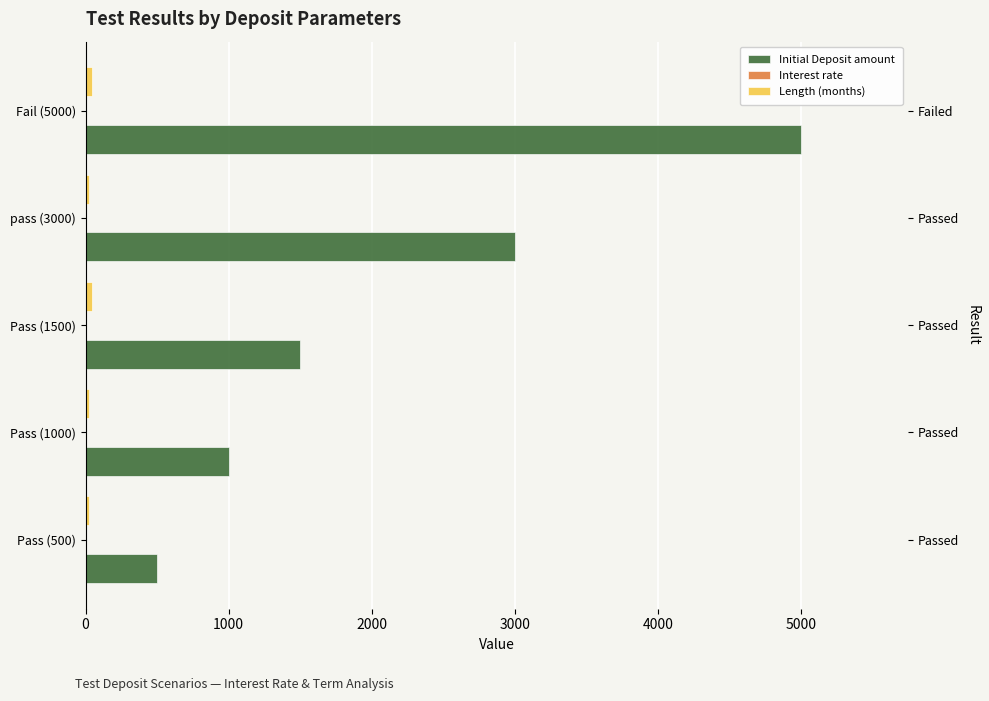

Reading left to right, extract all data points from this chart.

Initial Deposit amount: 500	1000	1500	3000	5000
Interest rate: 2	4	2	4	2
Length (months): 24	24	48	24	48